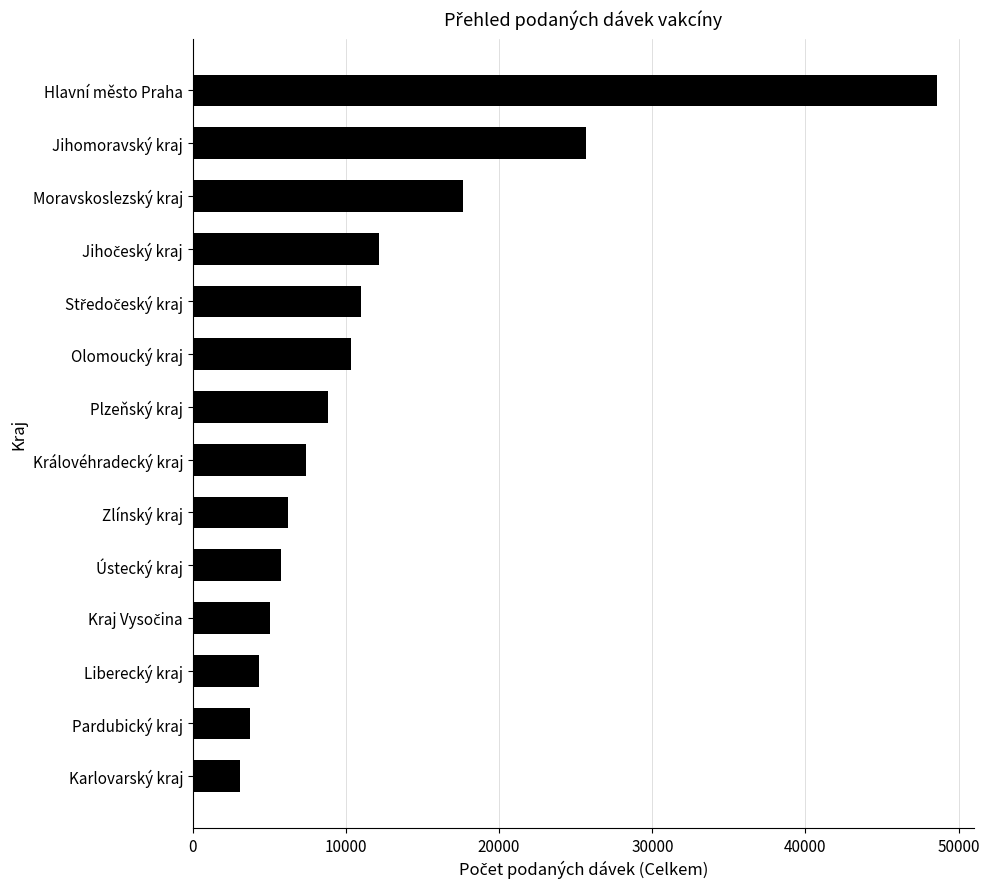

Reading top to bottom, transcribe all the data shown in this chart.

48586	25671	17631	12160	10998	10354	8850	7381	6230	5737	5064	4331	3712	3108